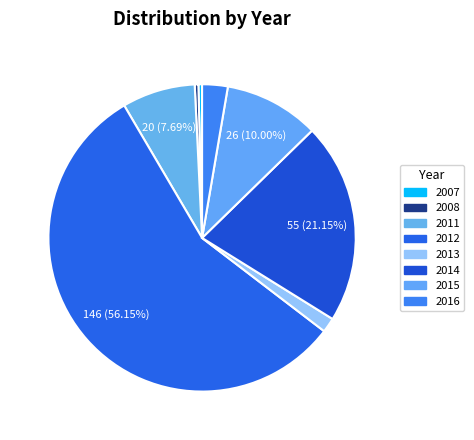

The 2008 slice represents 0% of the pie. True or false?

True